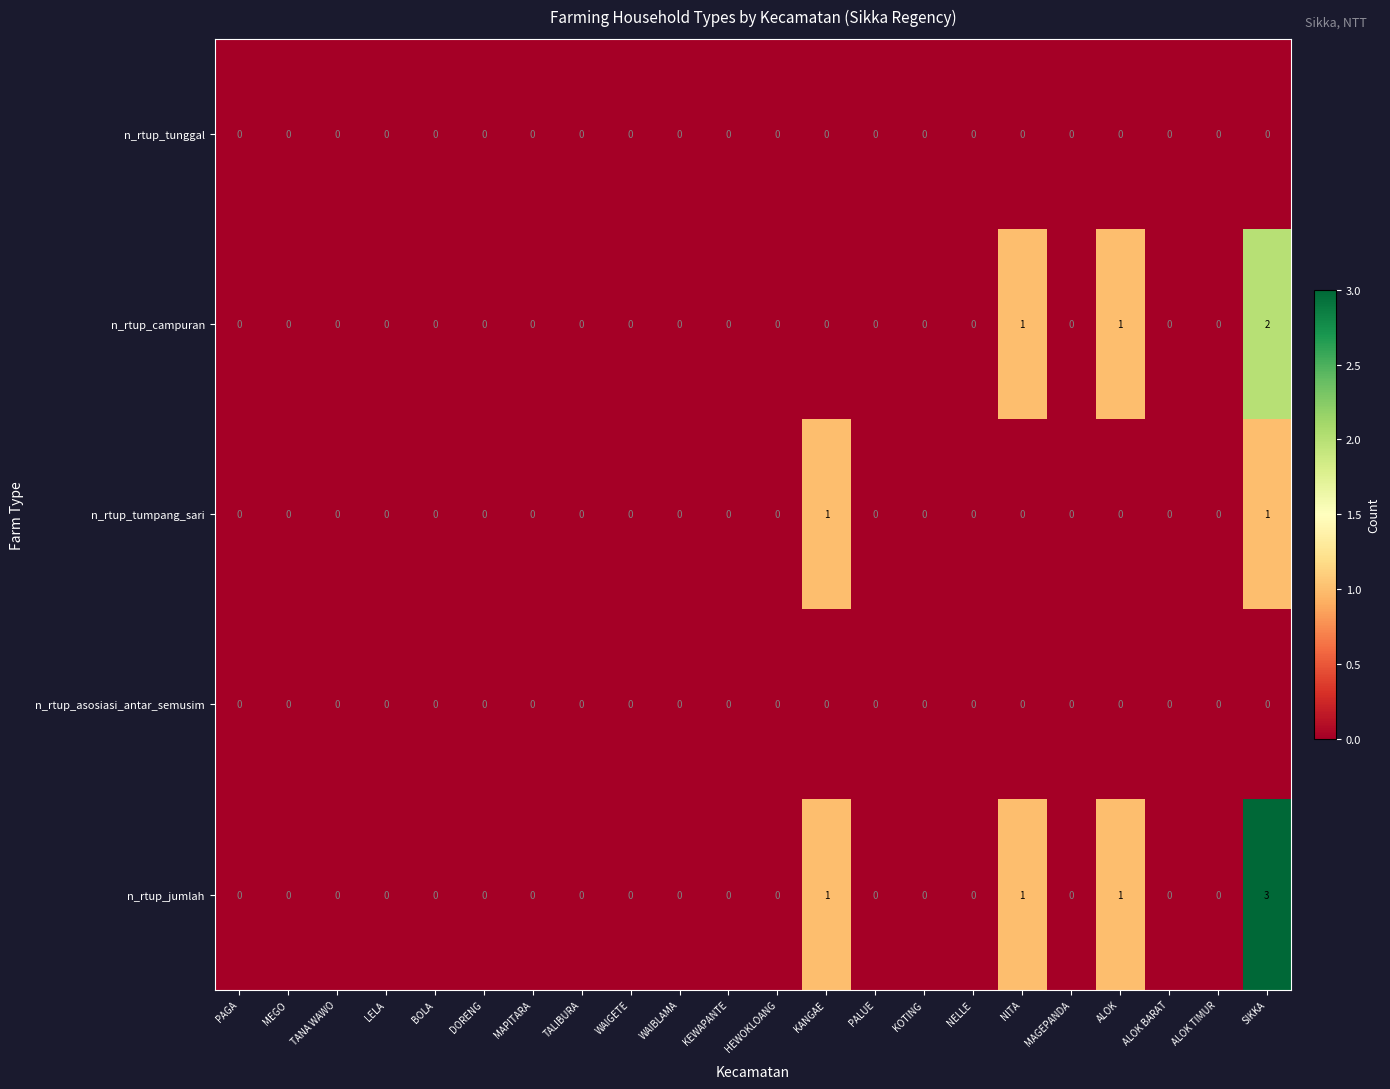

At which category is the sum across all series the highest?

SIKKA